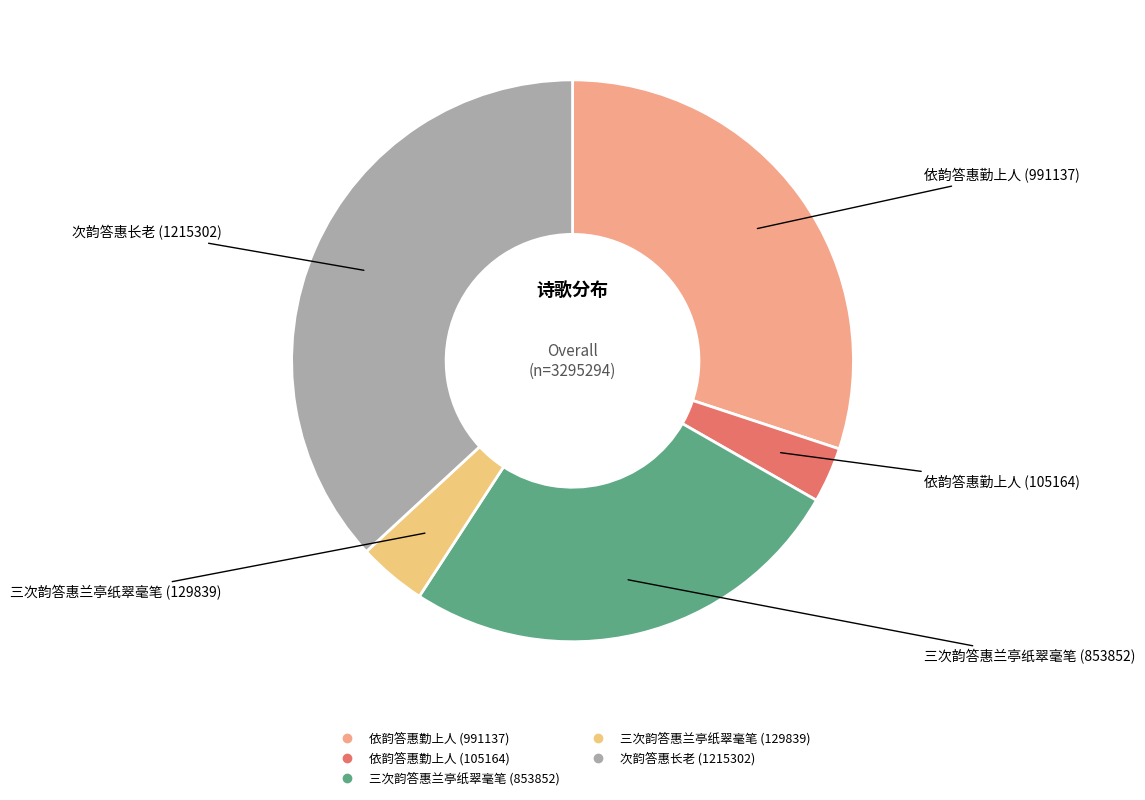

True or false: 依韵答惠勤上人 (991137) accounts for 30% of the total.

True